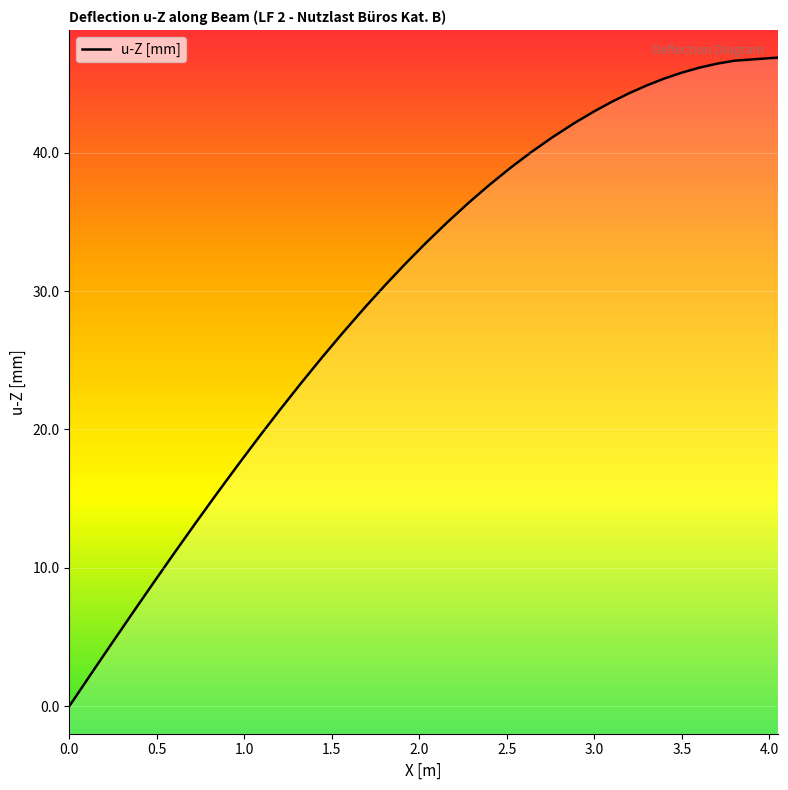

What is the sum of all values?

1181.4